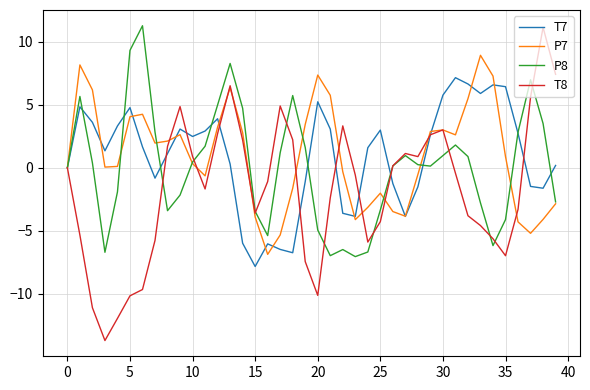

After their last crossing, which series has the higher values: T8 or P8?

T8